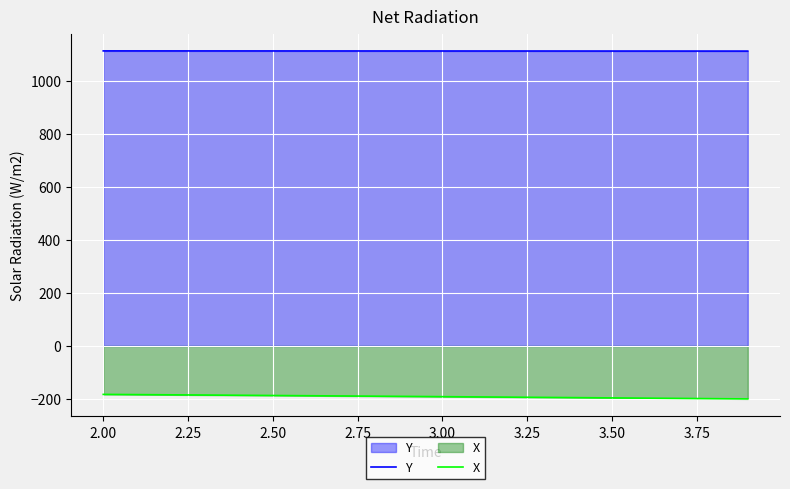

Which series has the widest spread of values?

X